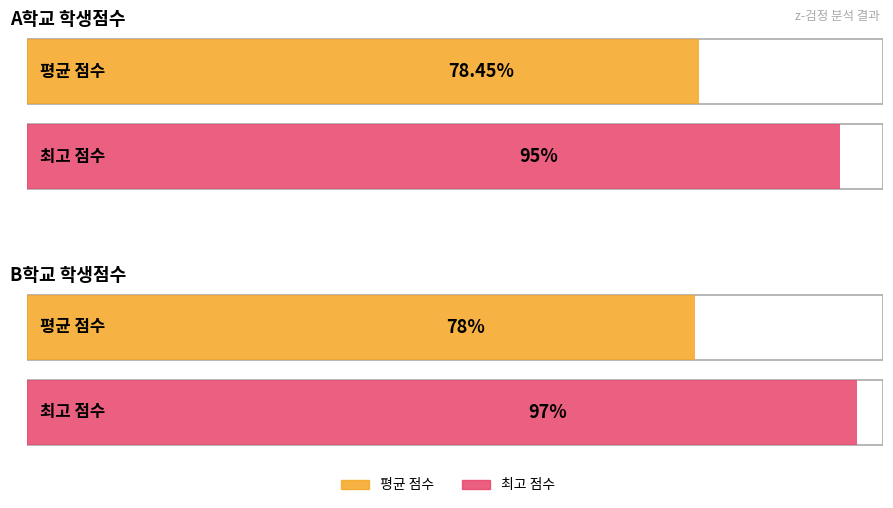

What is the difference between the maximum and minimum values in the 평균 series?

0.5